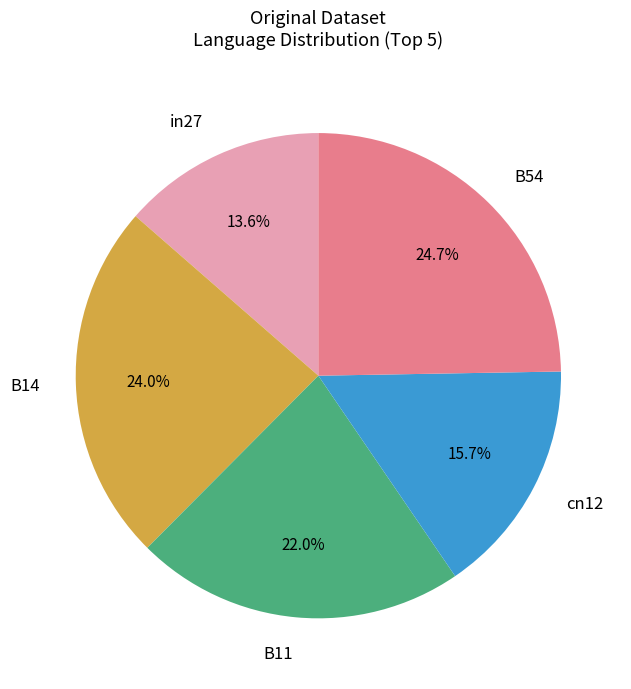

Is in27 the majority of the pie?

No